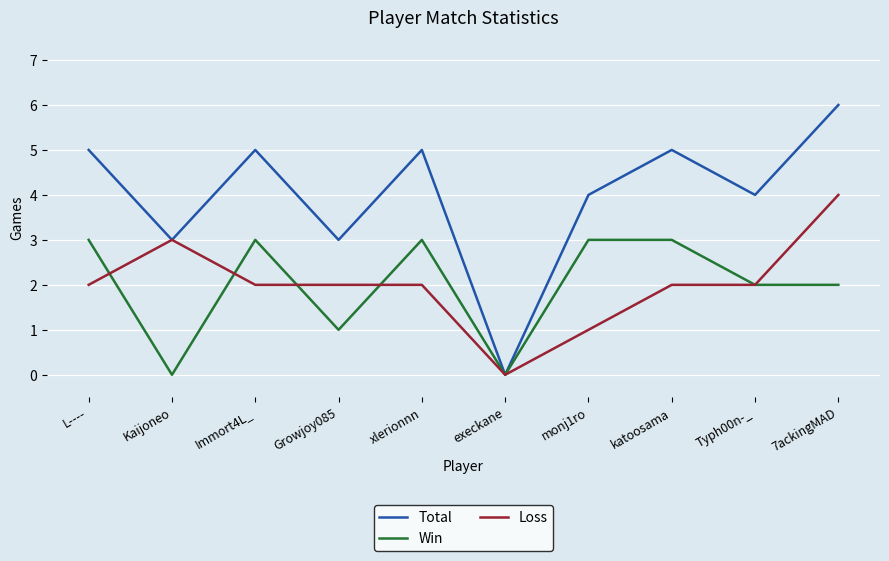

What position from the left is Immort4L_?

3